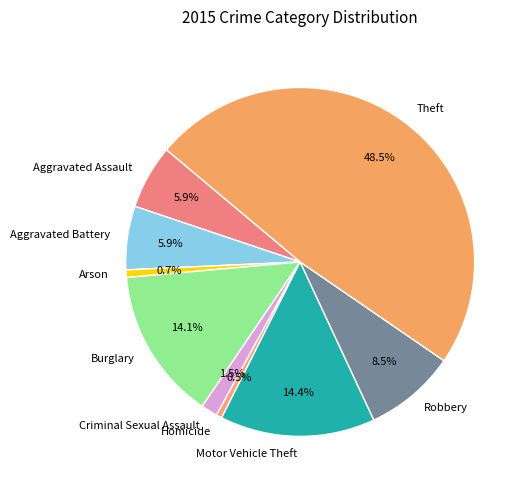

Is Homicide the majority of the pie?

No